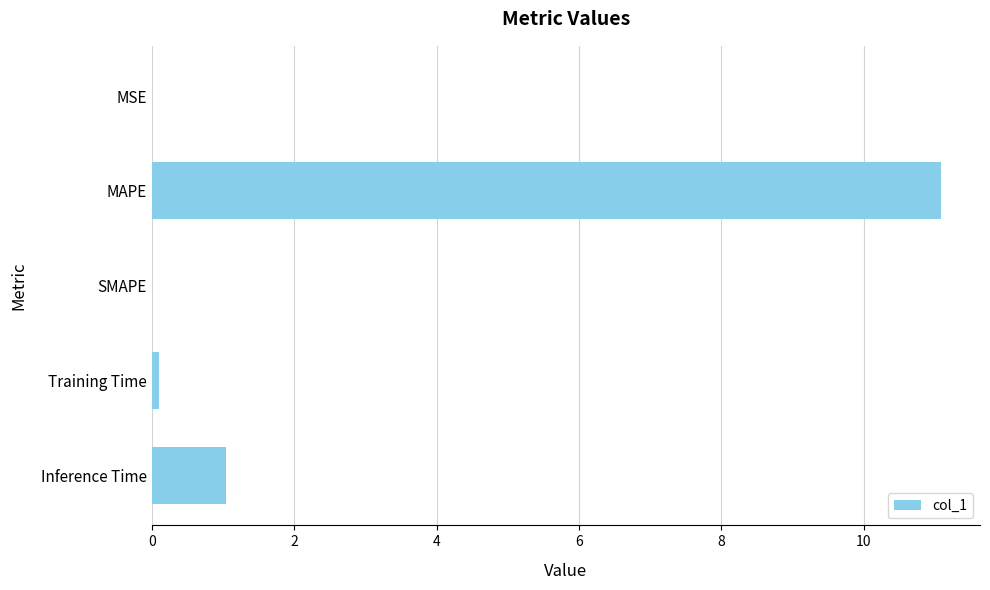

Which category has the highest value across all series?

MAPE